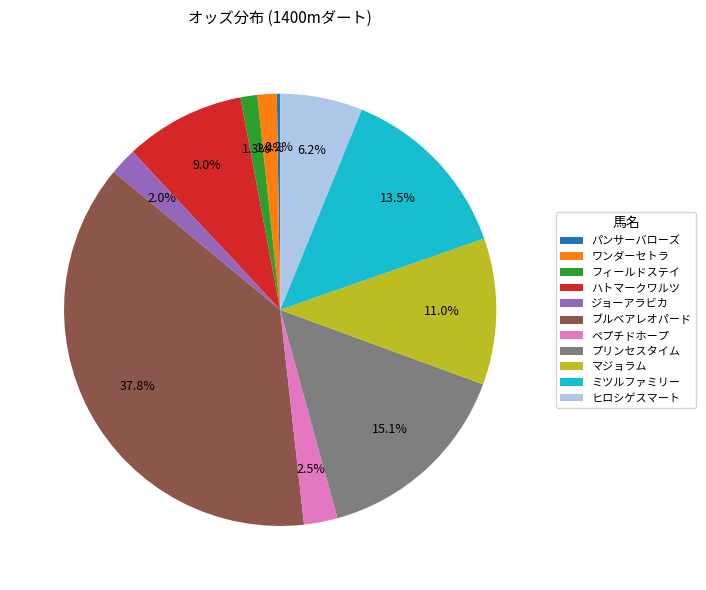

Approximately how many times larger is the value at ワンダーセトラ compared to ペプチドホープ?

0.6